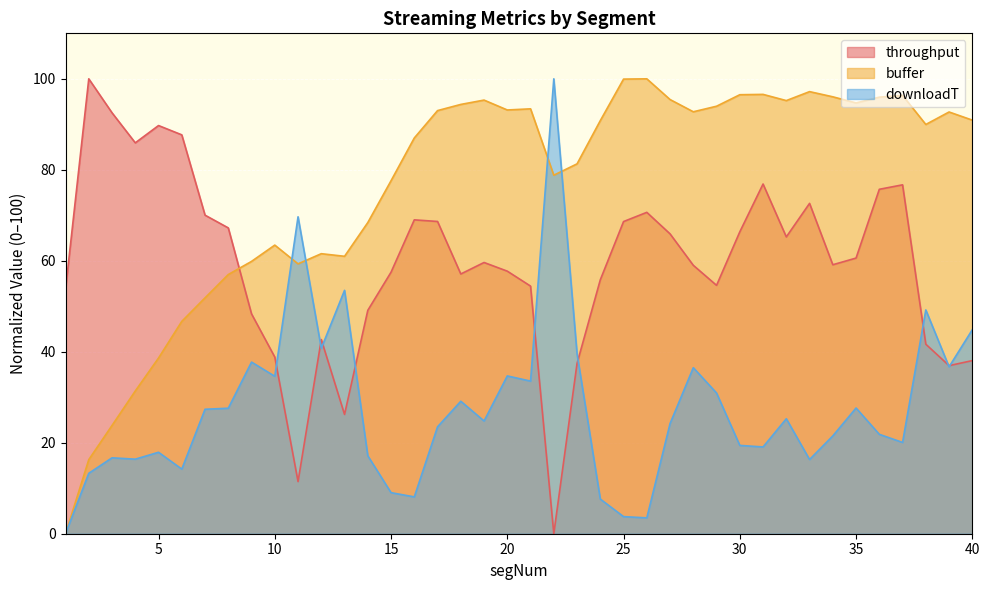

At which category does the chart reach its minimum across all series?

22